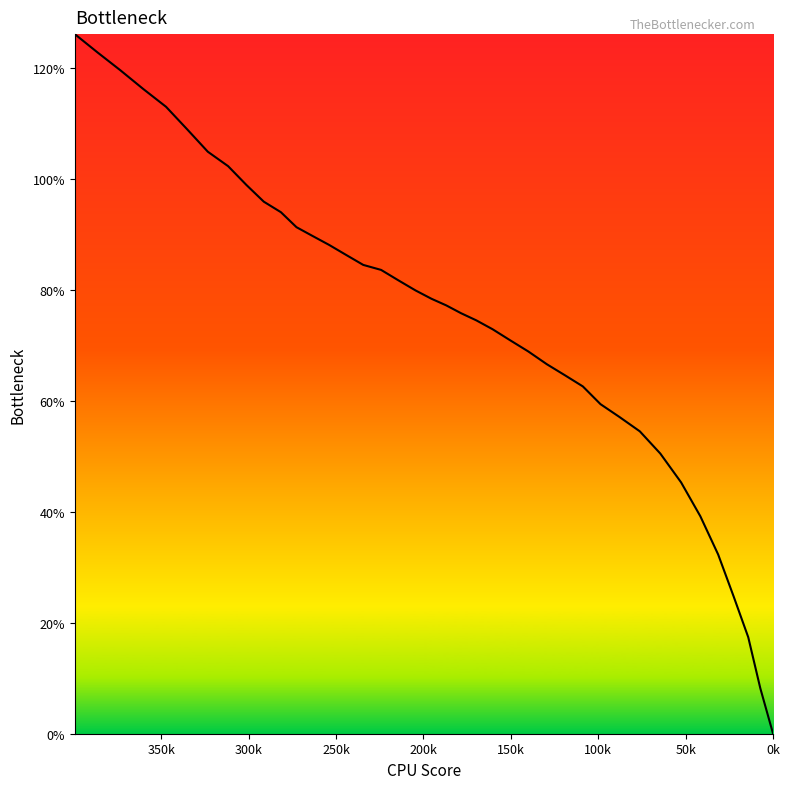

What is the difference between the maximum and minimum values?

126.1